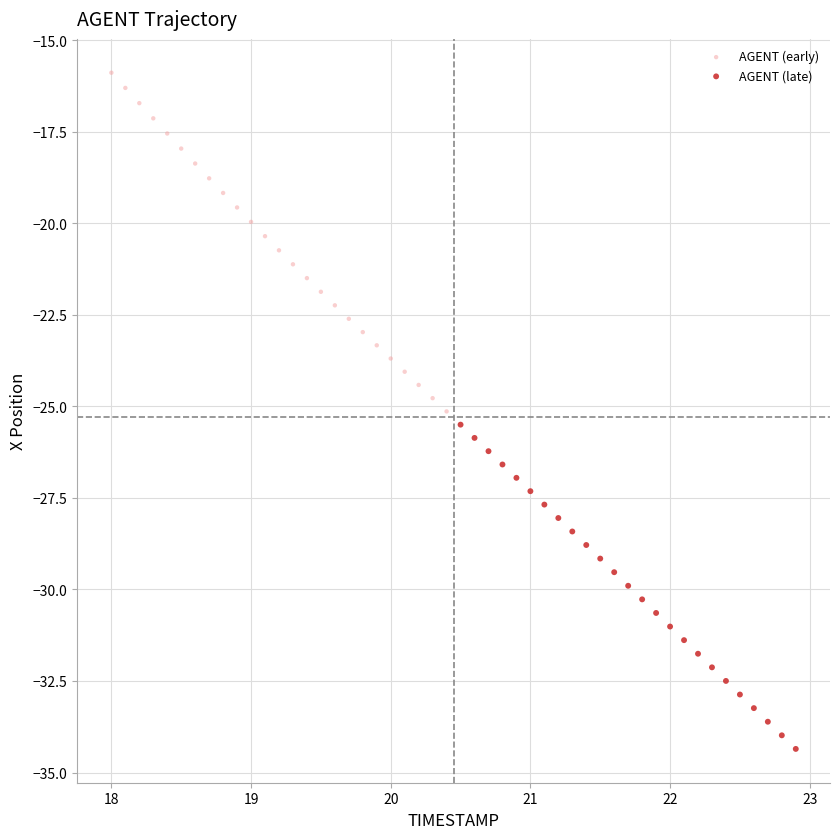

Which series reaches the maximum Y coordinate?

AGENT (early)